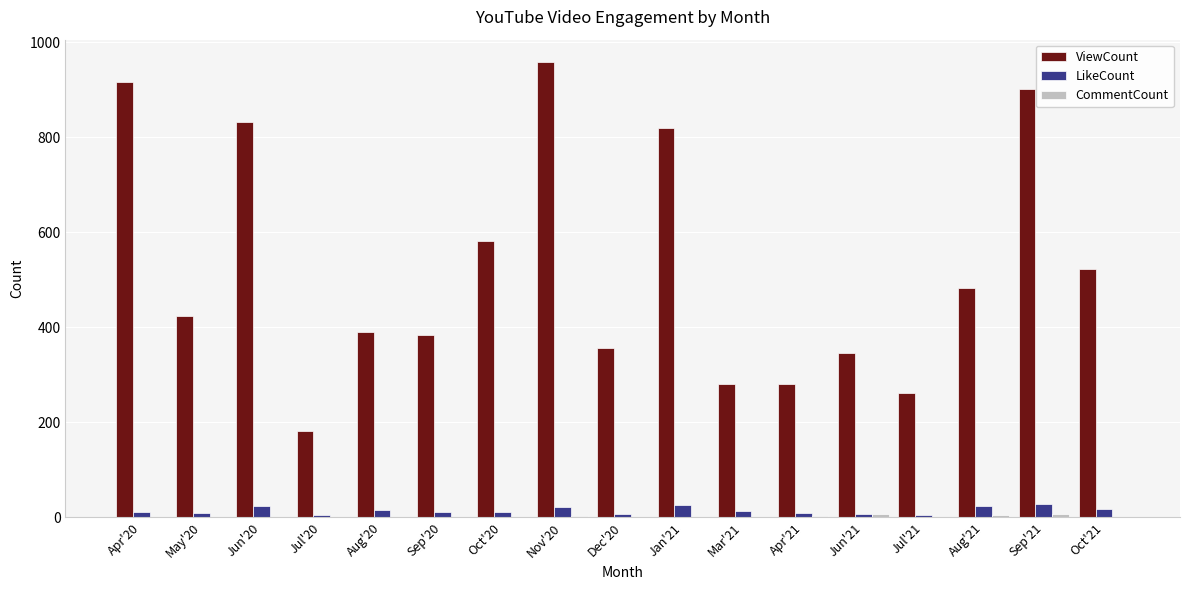

At which category does the chart reach its peak across all series?

Nov'20